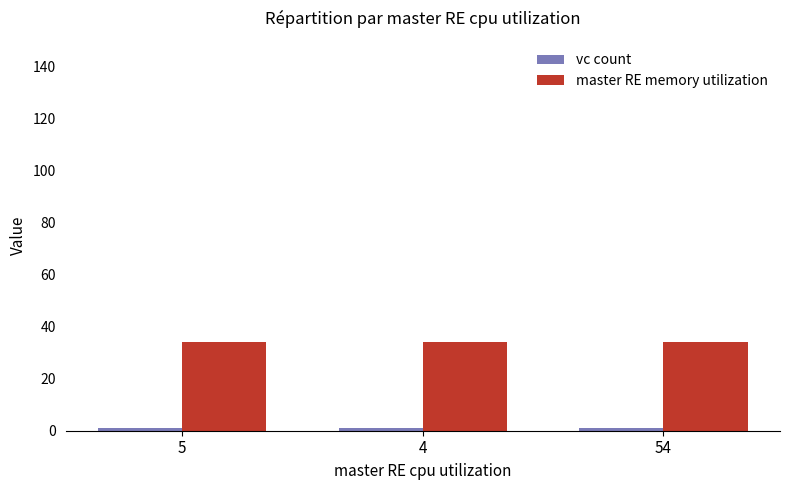

At how many categories does at least one series exceed 8?

3